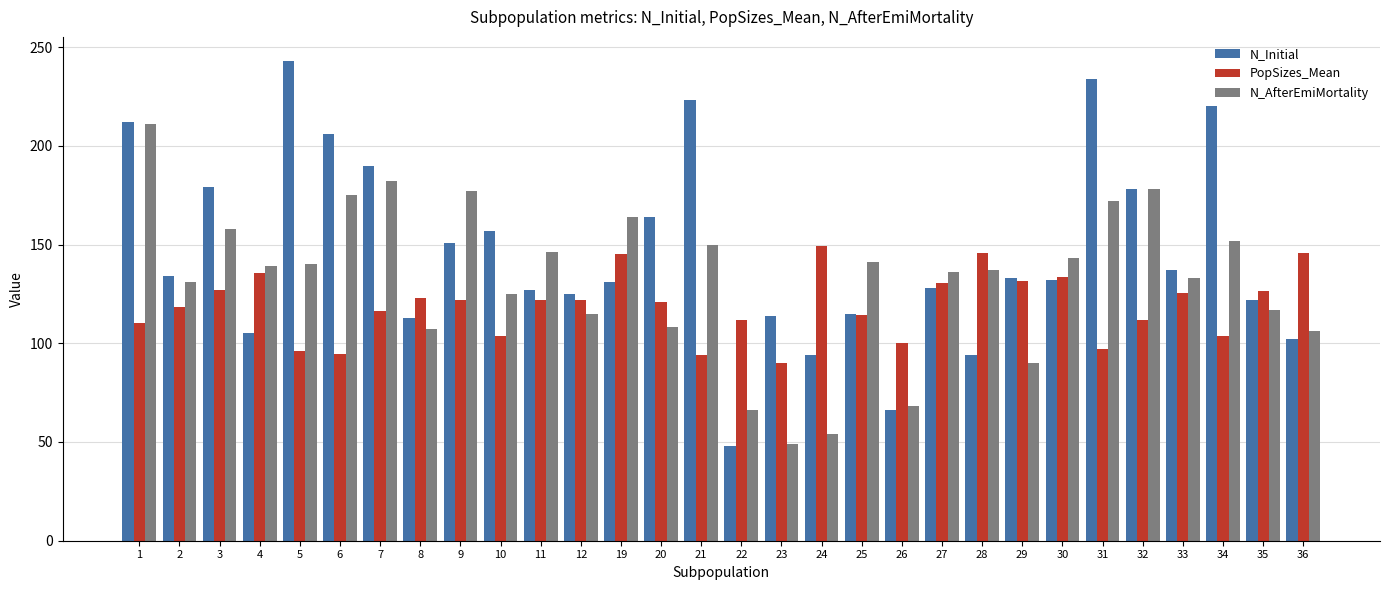

What is the total value across all series at 12?

362.0